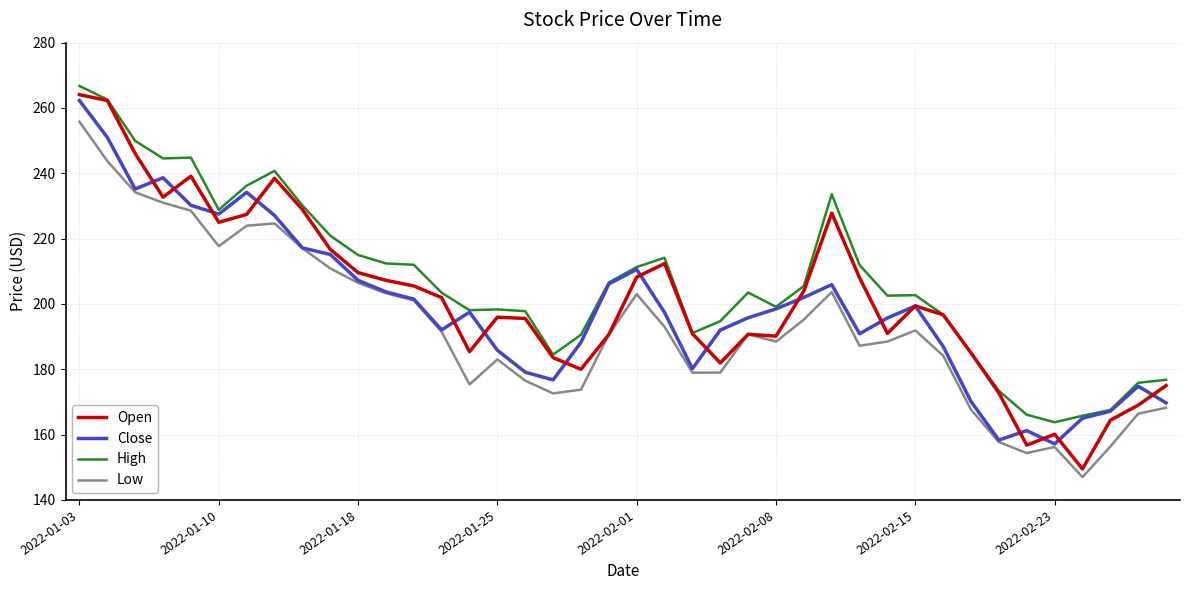

What is the sum of all Close values?

7955.4